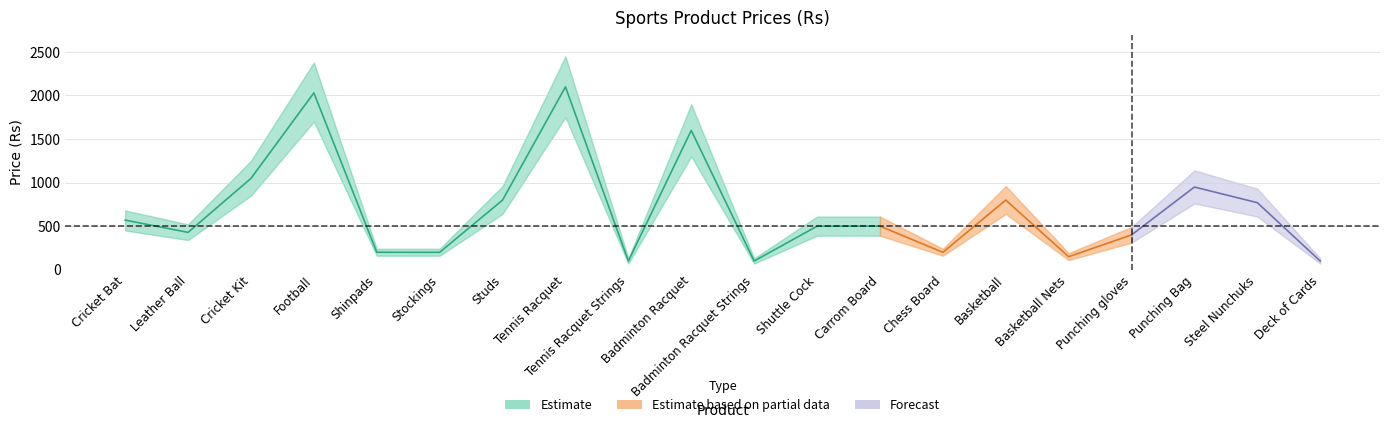

The chart shows a value of 103 at Stockings. True or false?

False